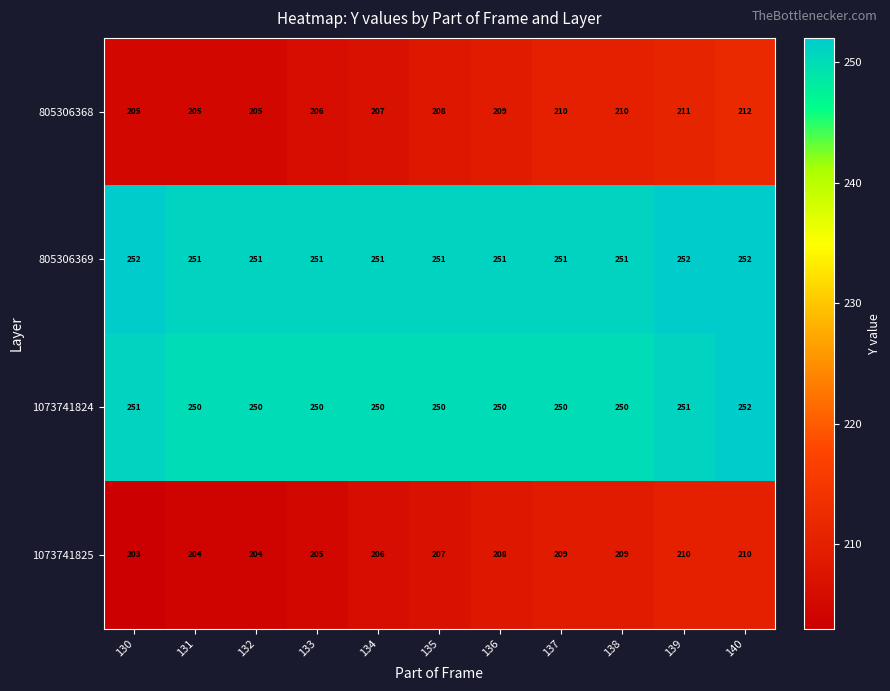

At 139, list the series in order from largest to smallest.

805306369, 1073741824, 805306368, 1073741825